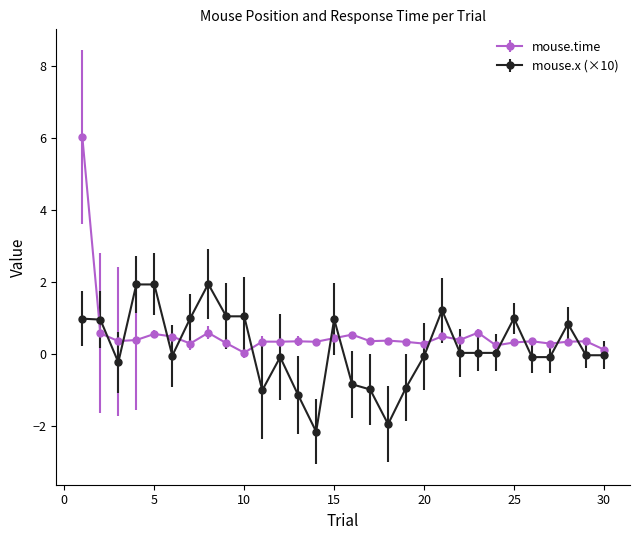

Which series has the largest range (max minus min)?

mouse.time